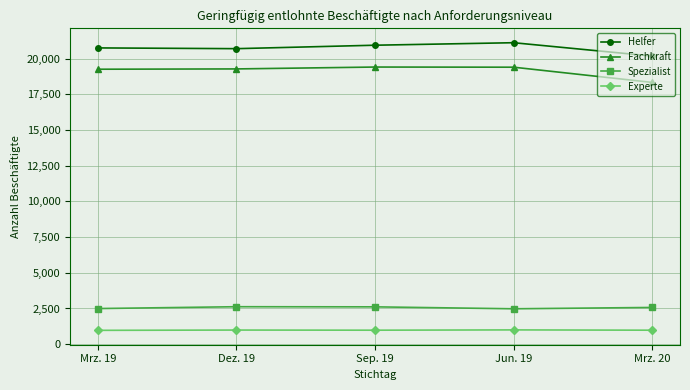

What are all the series names shown in the legend?

Helfer, Fachkraft, Spezialist, Experte